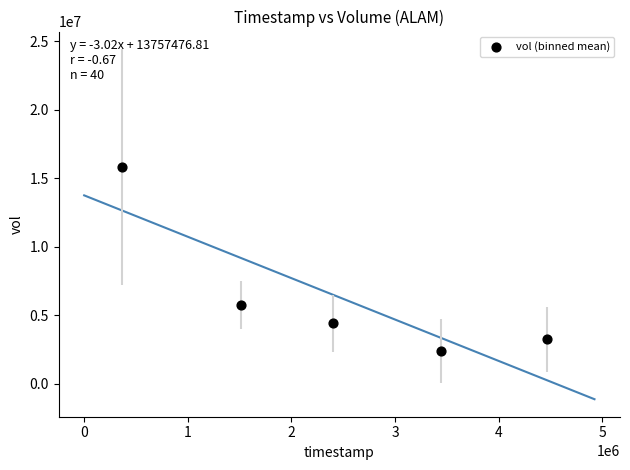

What is the average Y value?

6322313.7